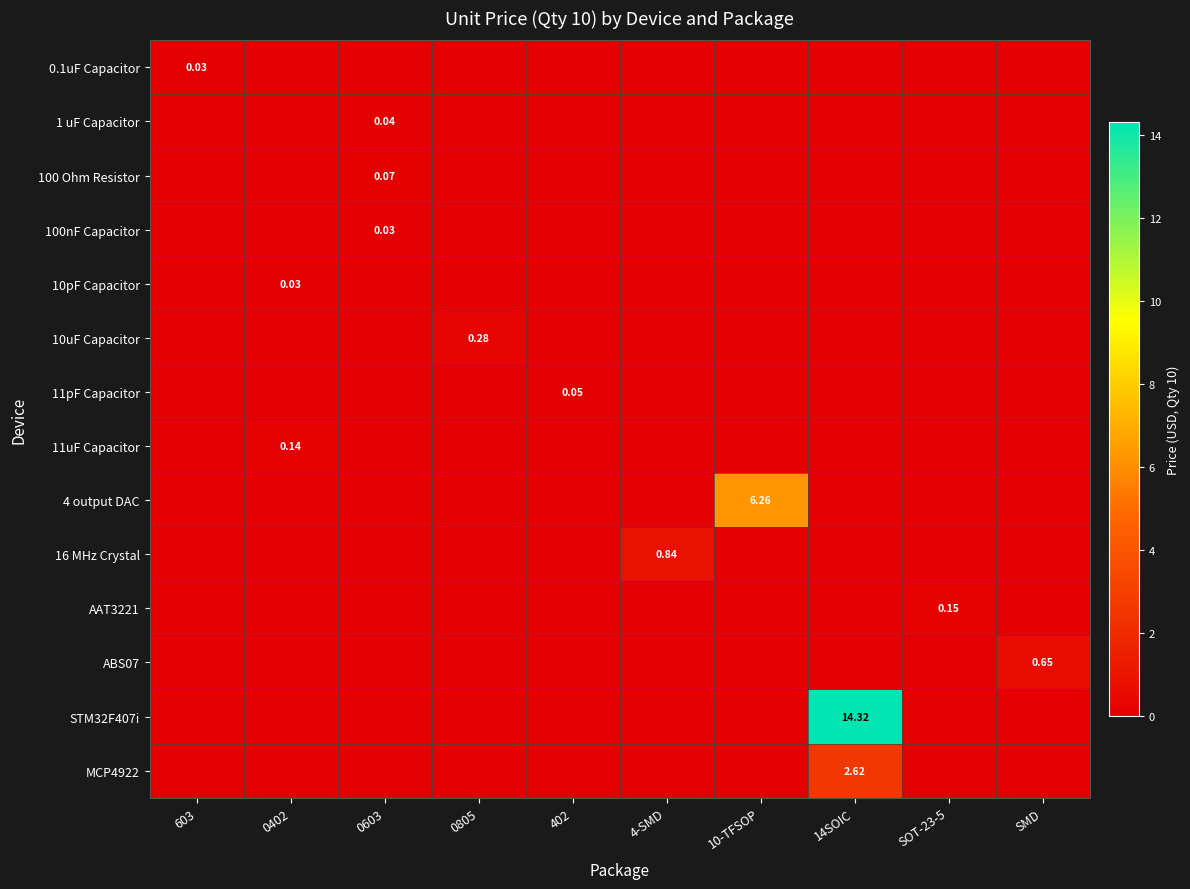

List the series in order of their peak value, lowest first.

0.1uF Capacitor, 100nF Capacitor, 10pF Capacitor, 1 uF Capacitor, 11pF Capacitor, 100 Ohm Resistor, 11uF Capacitor, AAT3221, 10uF Capacitor, ABS07, 16 MHz Crystal, MCP4922, 4 output DAC, STM32F407i